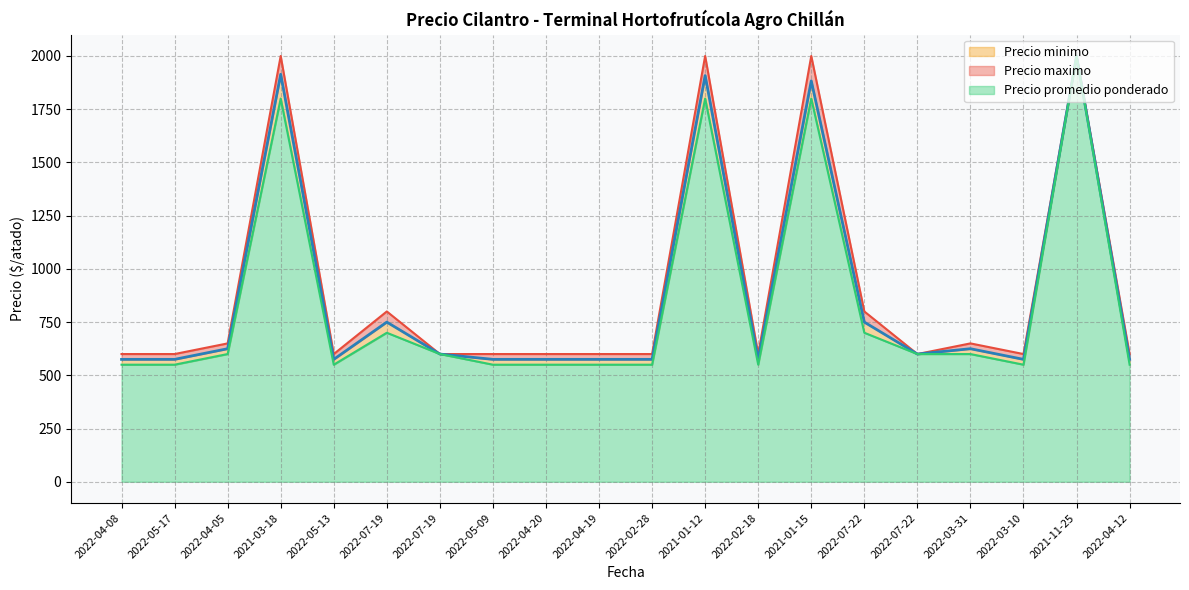

What is the approximate value of Precio promedio ponderado at 2022-07-19?

750